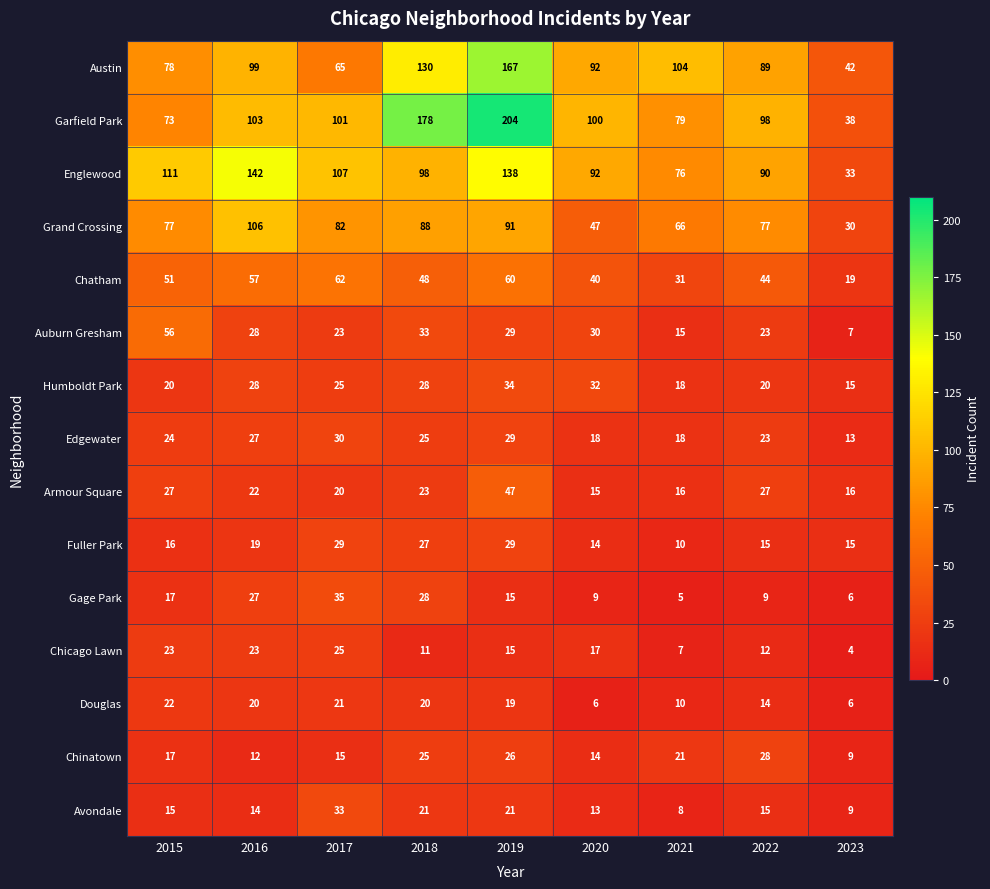

What value does the Fuller Park series have at 2021?

10